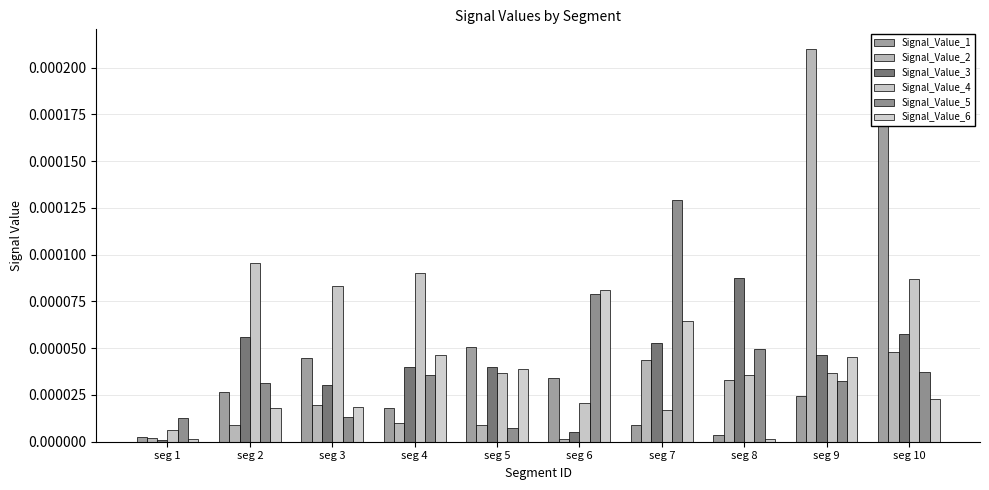

The Signal_Value_6 series shows 0.0 at seg 2. True or false?

False